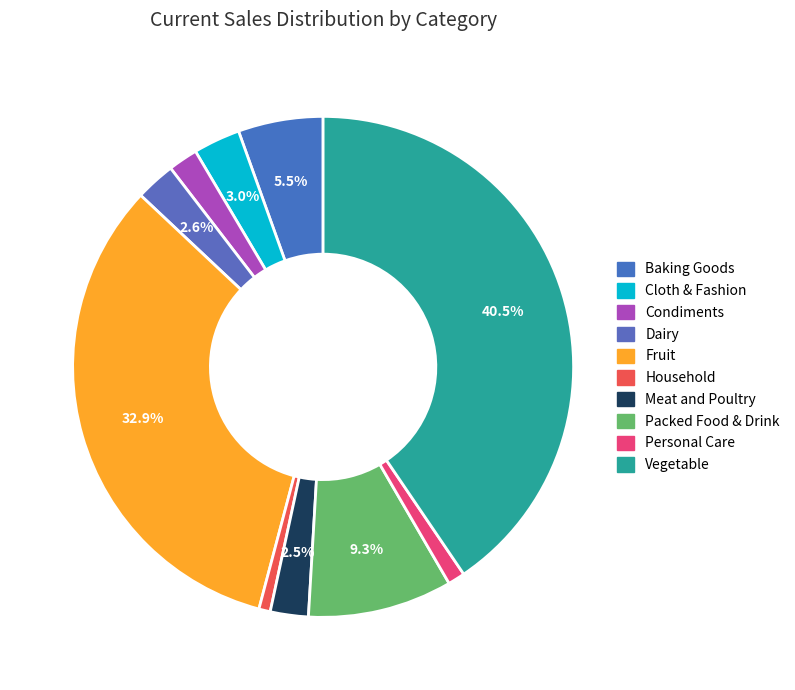

The Packed Food & Drink slice represents 9% of the pie. True or false?

True